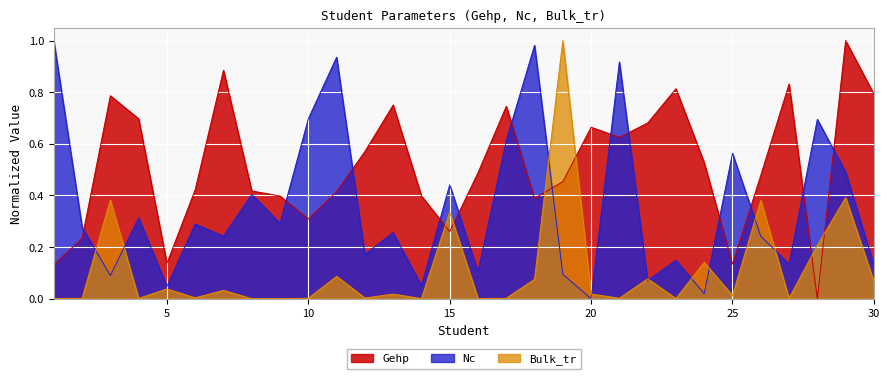

What is the value of the Bulk_tr point at the 11th from the left?

0.1